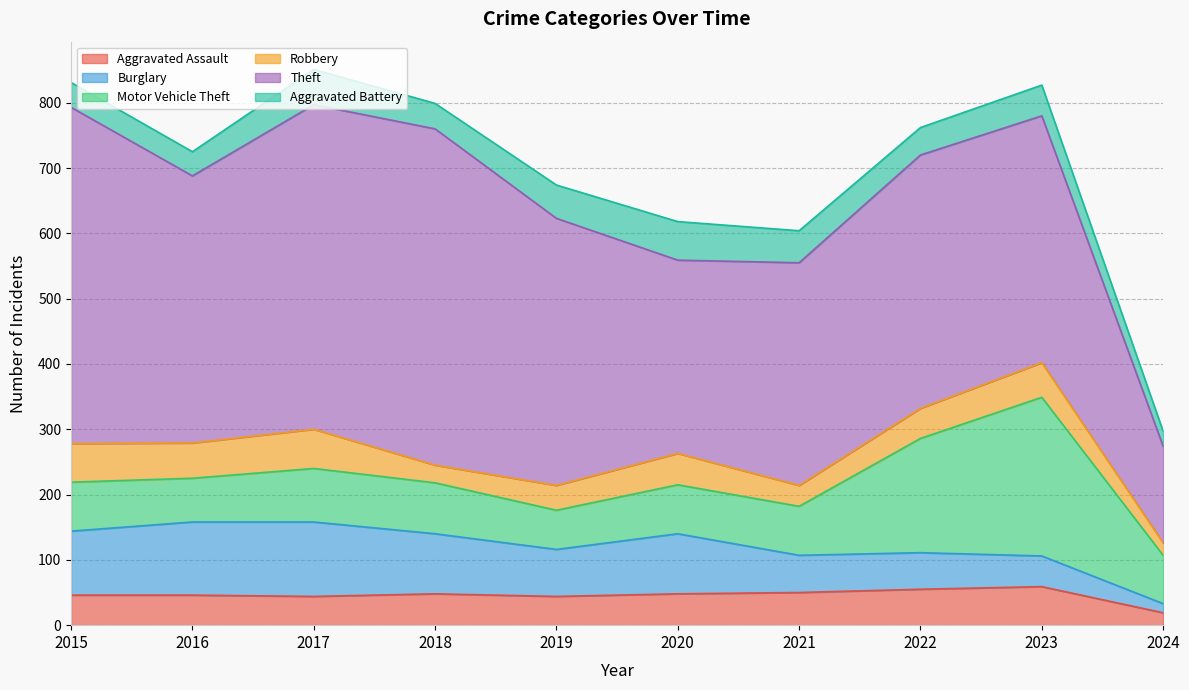

How many values in the Burglary series are below 92?

5